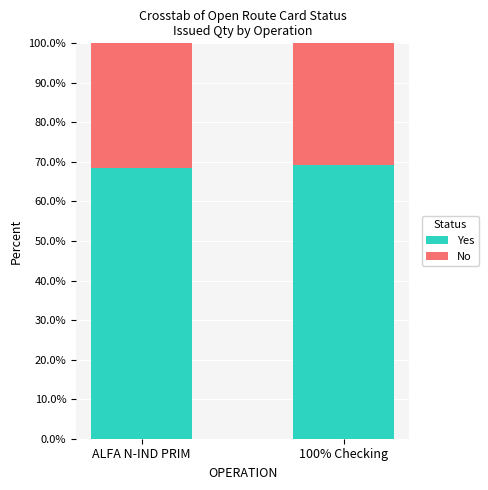

True or false: Yes has a value of 14.0 at 100% Checking.

False